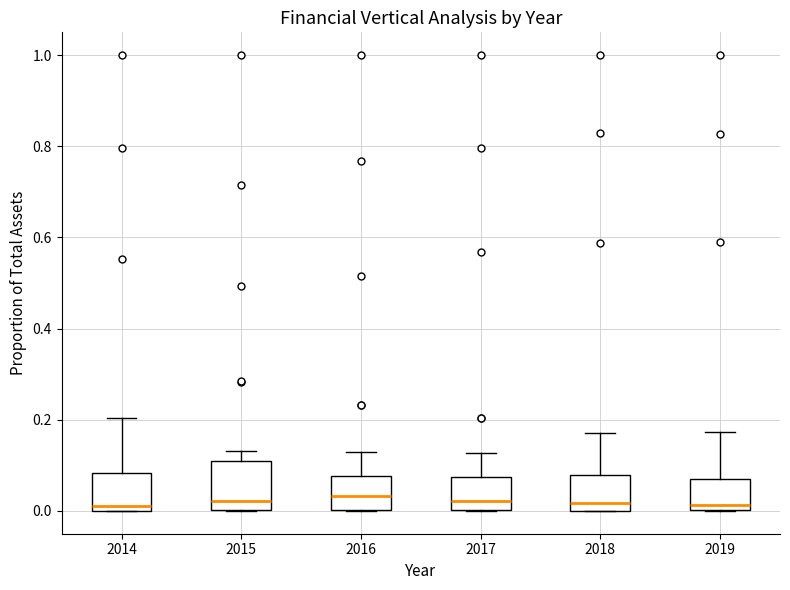

Reading left to right, read every box against the y-axis: the position of its median line, the range the box covers, and the ends of its whiskers. The values are not printed on the chart, so give them approximately, as read against the axis.

2014: median 0.02, box 0.00 to 0.08, whiskers 0.00 to 0.20
2015: median 0.02, box 0.00 to 0.10, whiskers 0.00 to 0.14
2016: median 0.04, box 0.00 to 0.08, whiskers 0.00 to 0.12
2017: median 0.02, box 0.00 to 0.08, whiskers 0.00 to 0.12
2018: median 0.02, box 0.00 to 0.08, whiskers 0.00 to 0.18
2019: median 0.02, box 0.00 to 0.08, whiskers 0.00 to 0.18